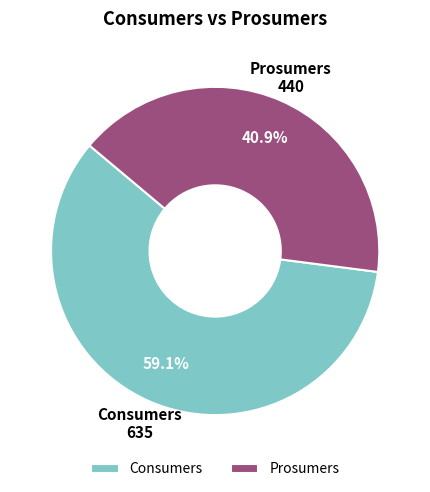

To the nearest percent, what percentage of the pie is Consumers?

59%